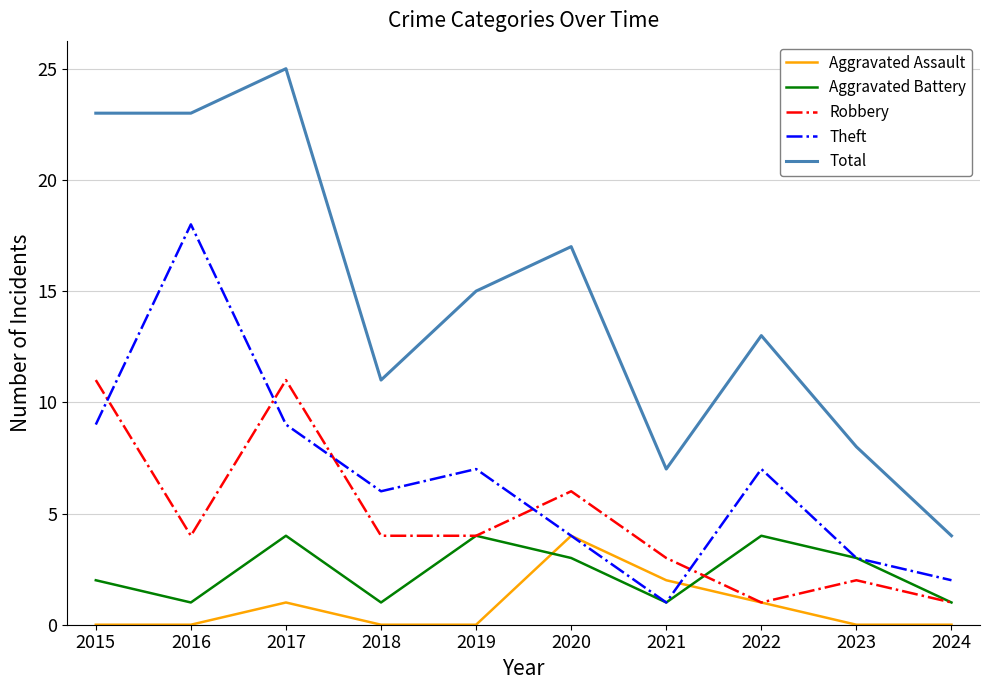

Rank the series at 2015 from lowest to highest value.

Aggravated Assault, Aggravated Battery, Theft, Robbery, Total